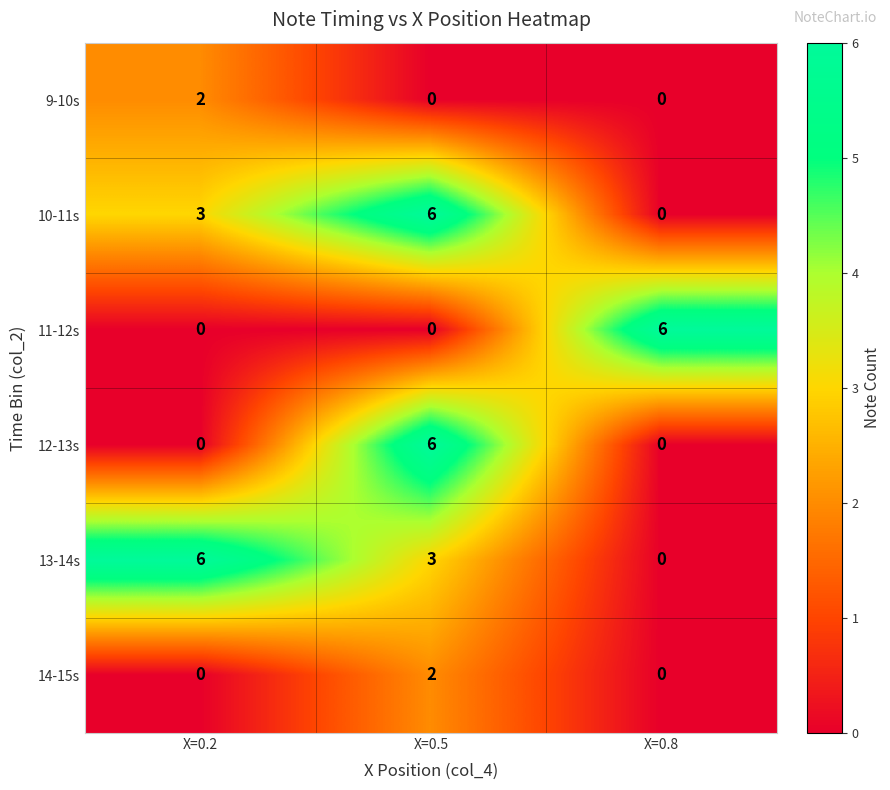

What is the maximum value shown in the chart?

6